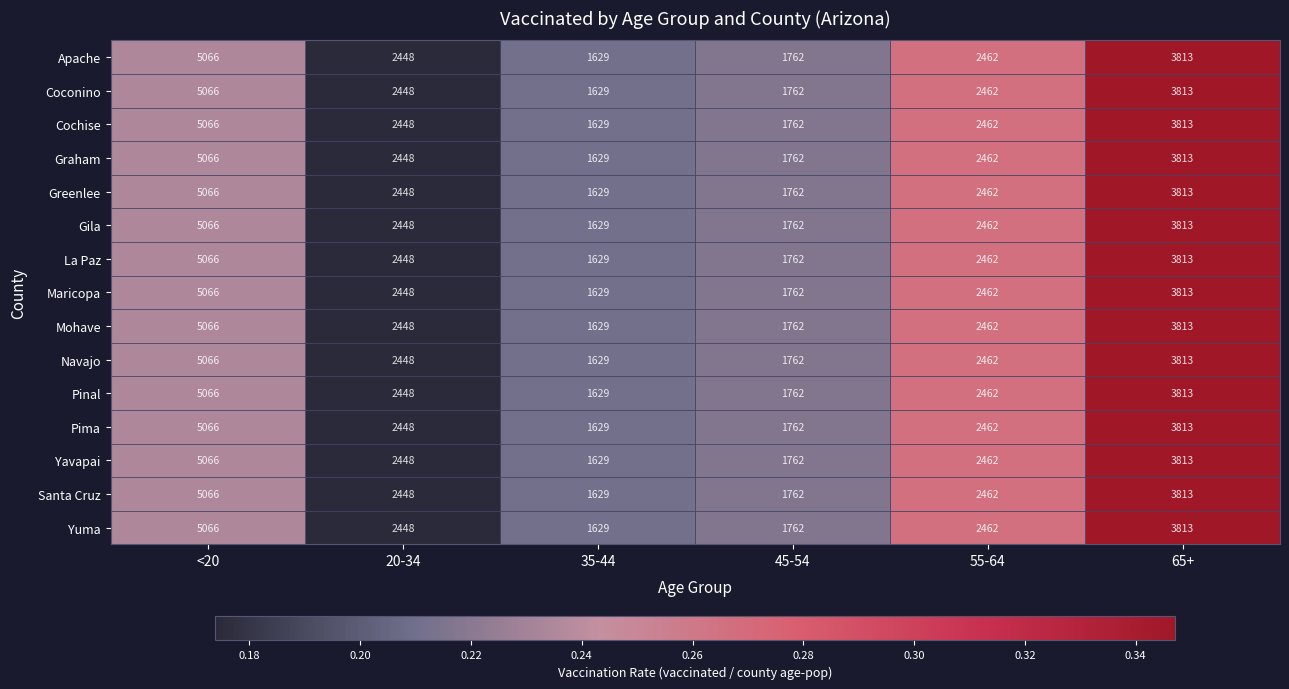

The Maricopa series shows 1127 at 35-44. True or false?

False